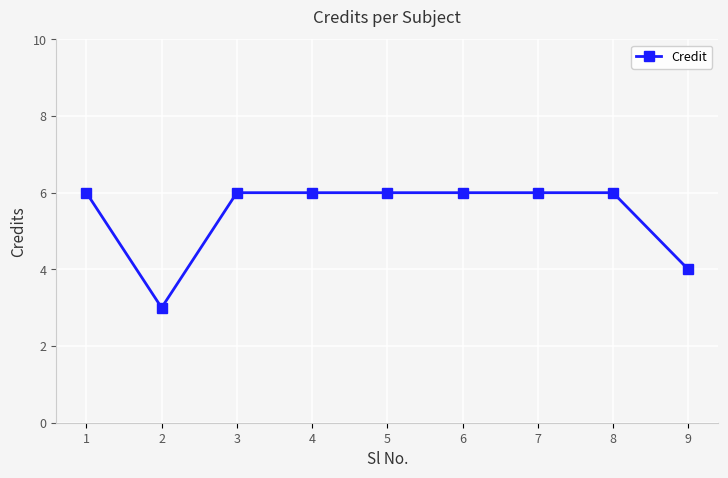

What is the smallest value displayed?

3